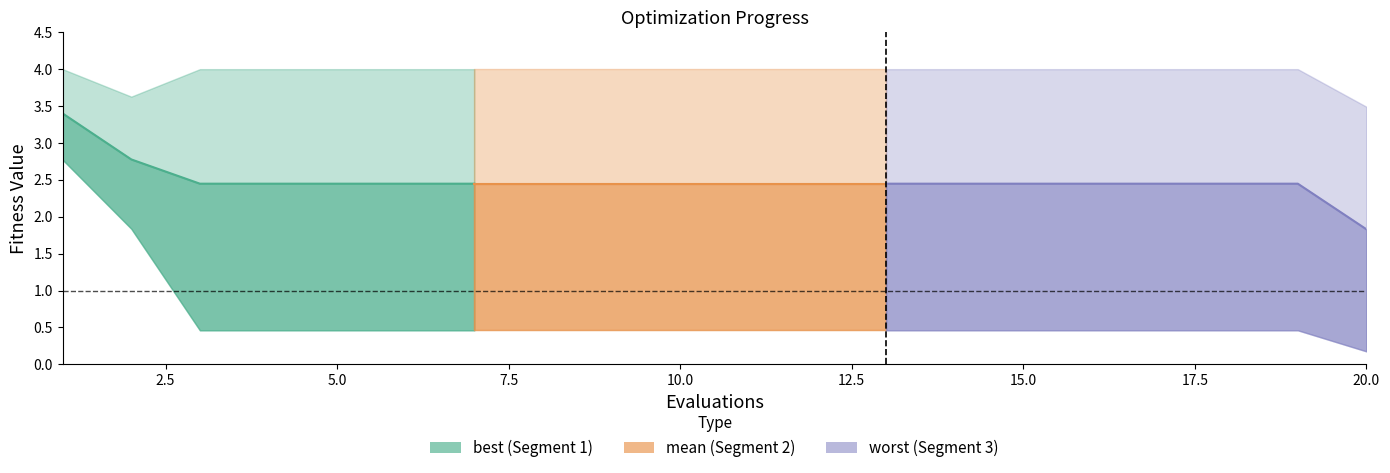

What is the value of the worst point at the 16th from the left?

4.0